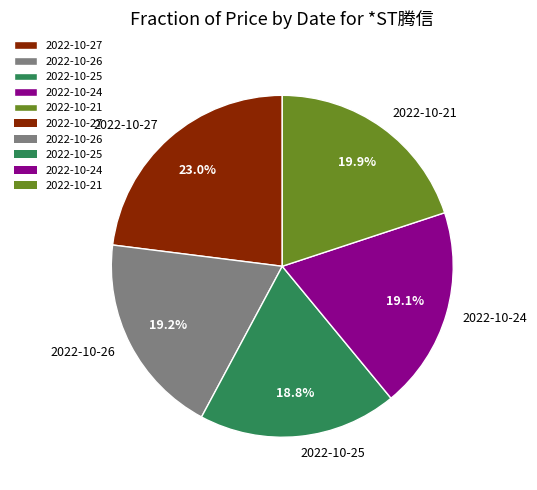

Which has a higher value, 2022-10-27 or 2022-10-24?

2022-10-27